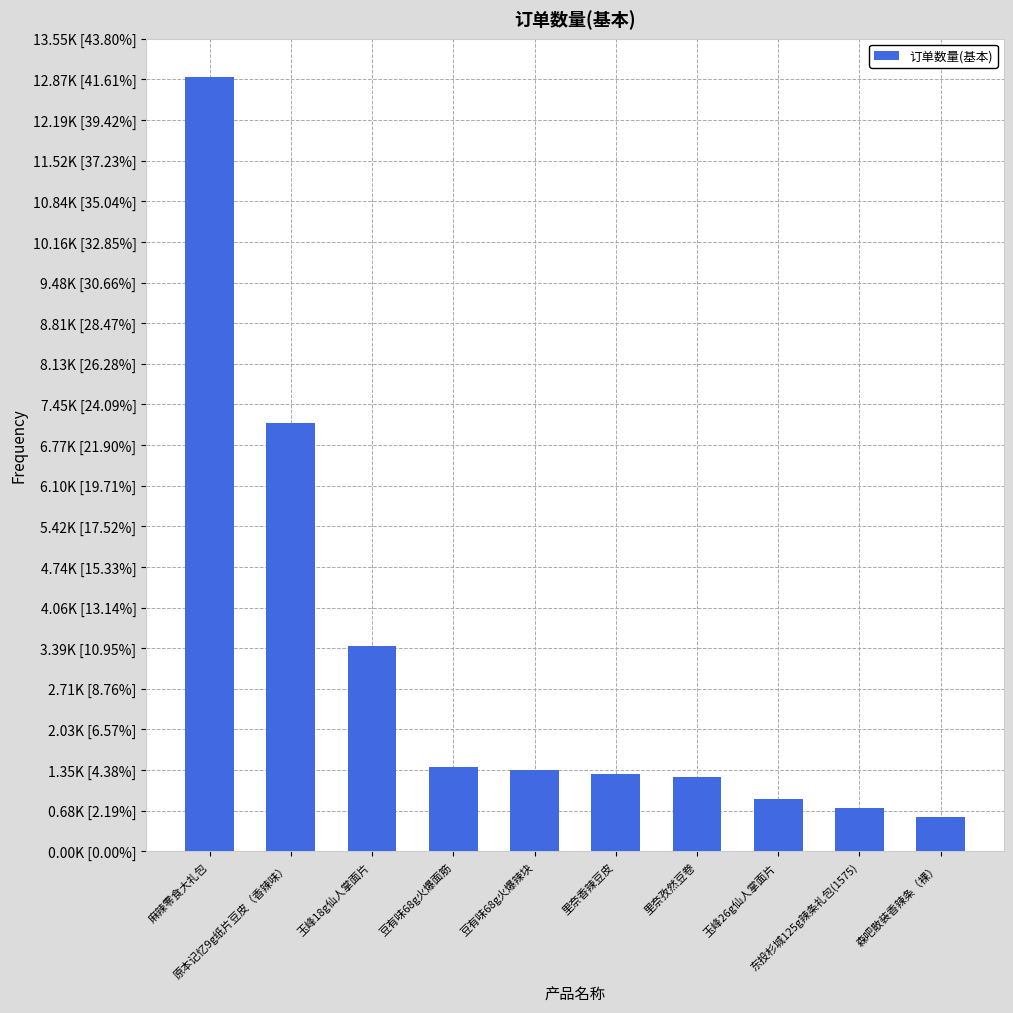

Reading left to right, extract all data points from this chart.

12902.0	7144.0	3427.0	1402.6	1351.1	1292.0	1238.0	876.0	730.0	569.7